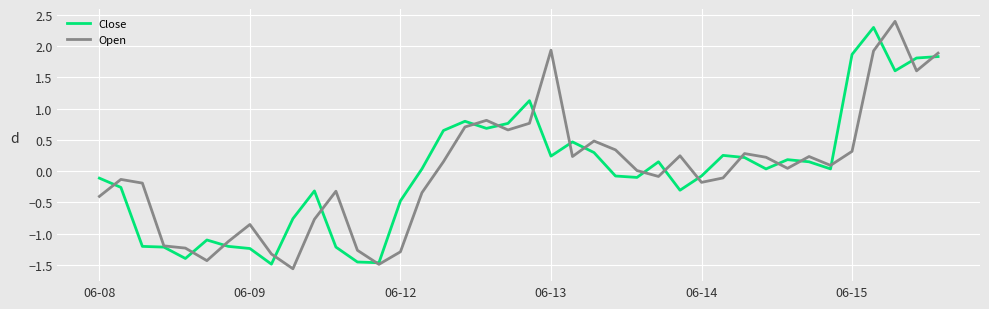

What is the minimum value shown in the chart?

-1.6